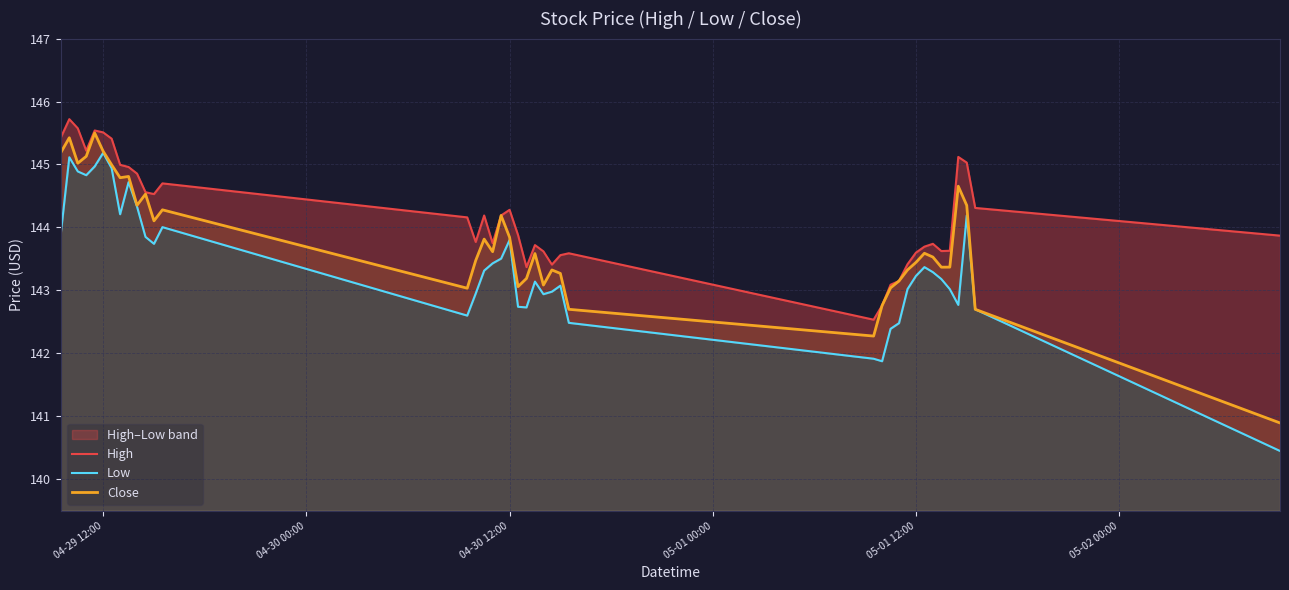

What is the highest value of the Close series?

145.5